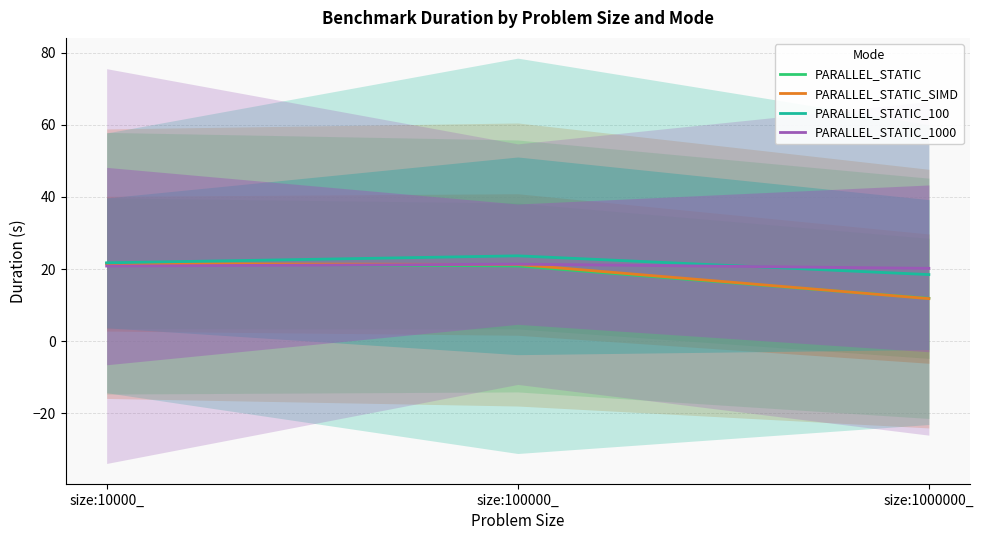

What is the minimum value for PARALLEL_STATIC_1000?

20.2